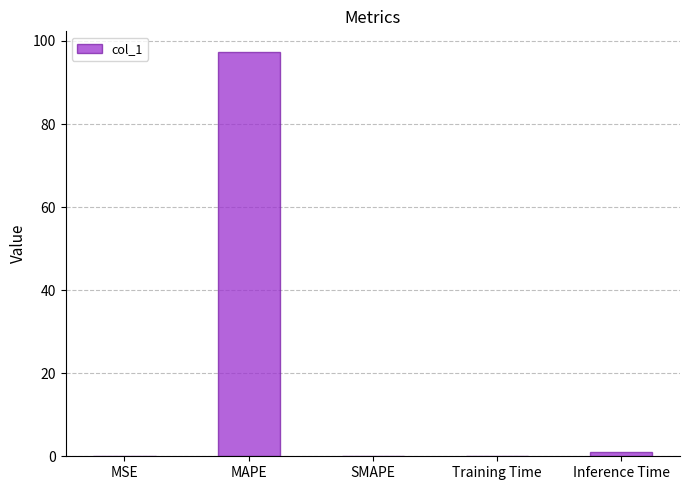

Which category has the highest value across all series?

MAPE